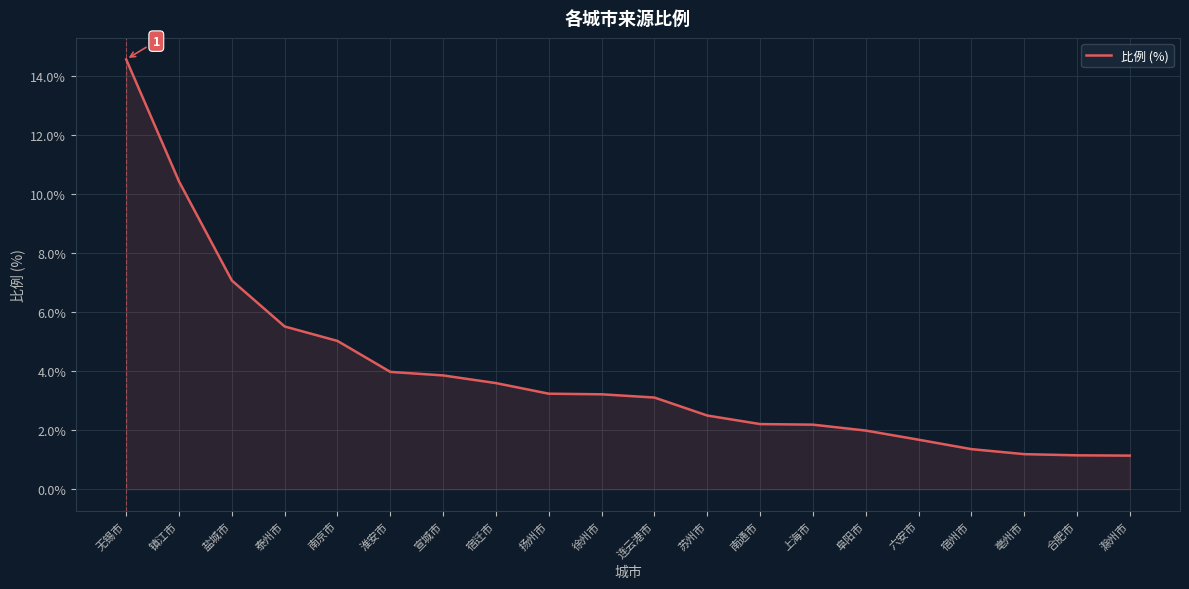

What position from the left is 徐州市?

10